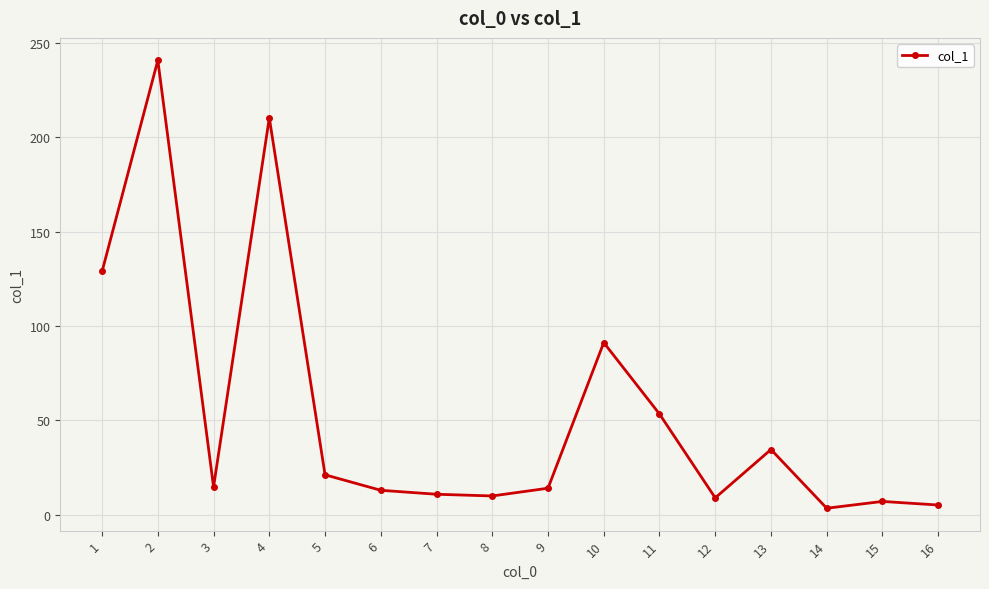

What value does the data have at 2?

240.7